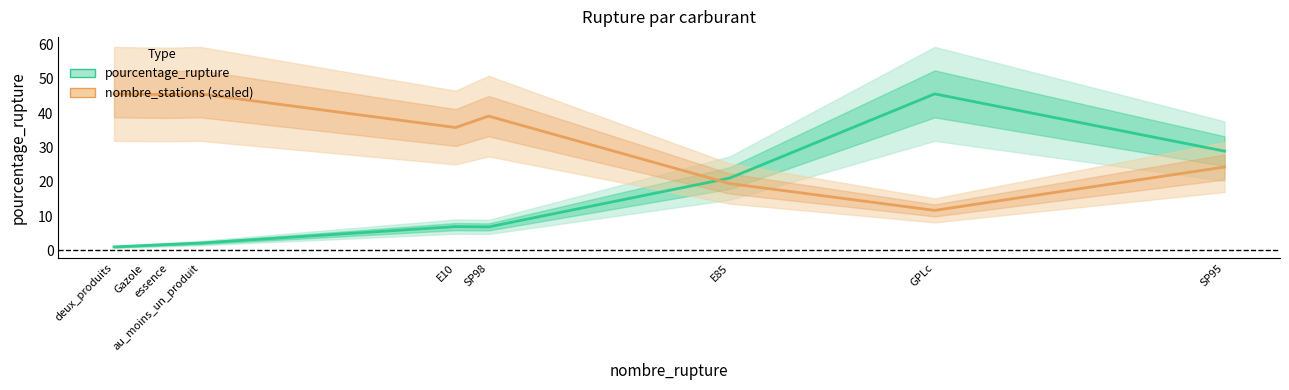

What is the sum of all nombre_stations (scaled) values?

312.6